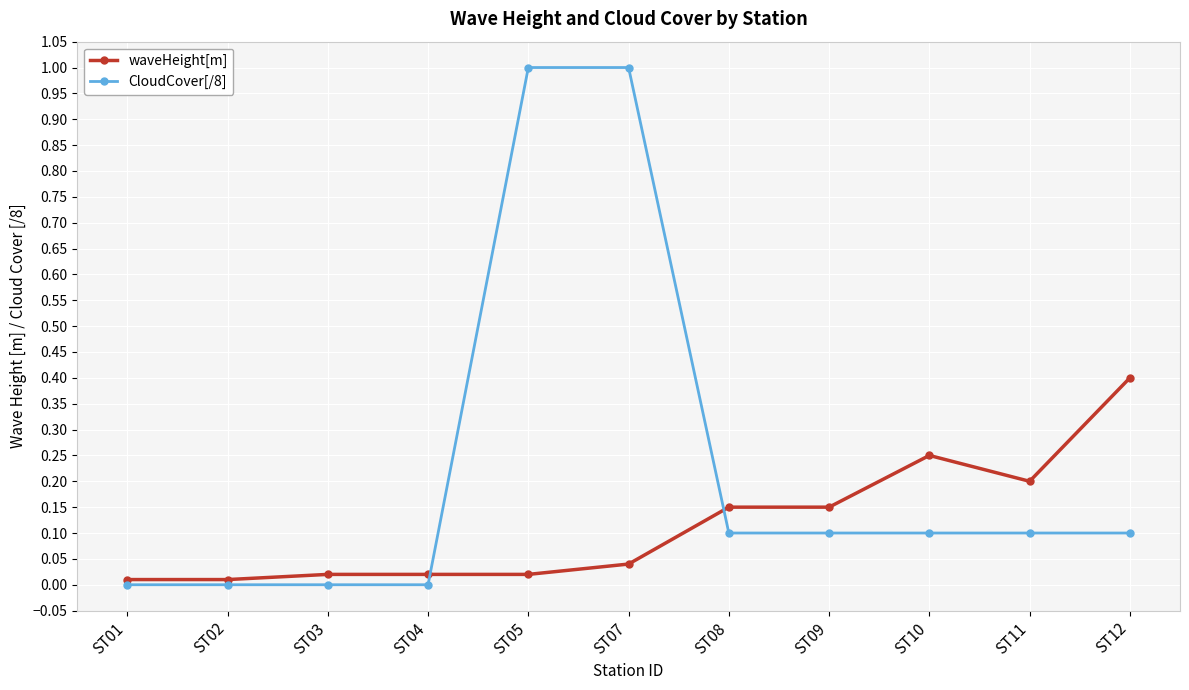

Is it true that CloudCover[/8] equals -0.6 at ST01?

False